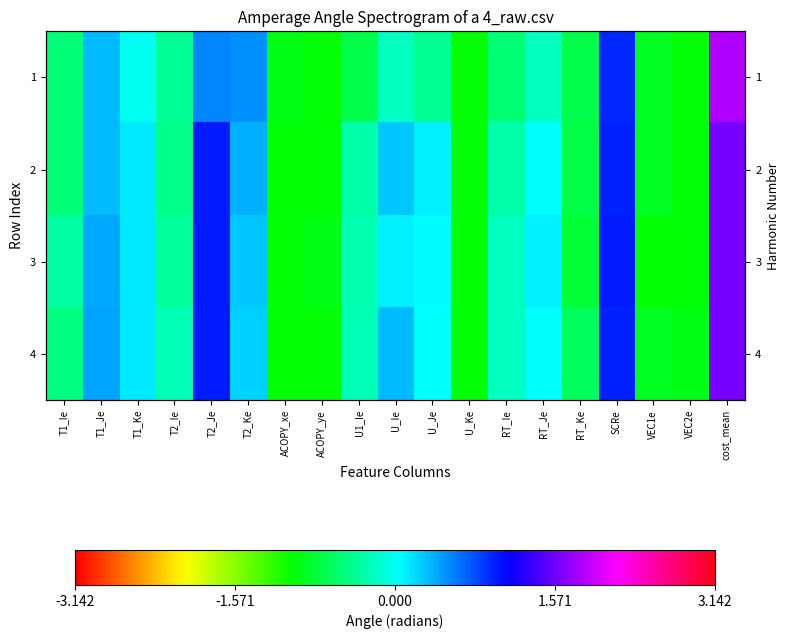

What is the maximum value for 3?

1.6